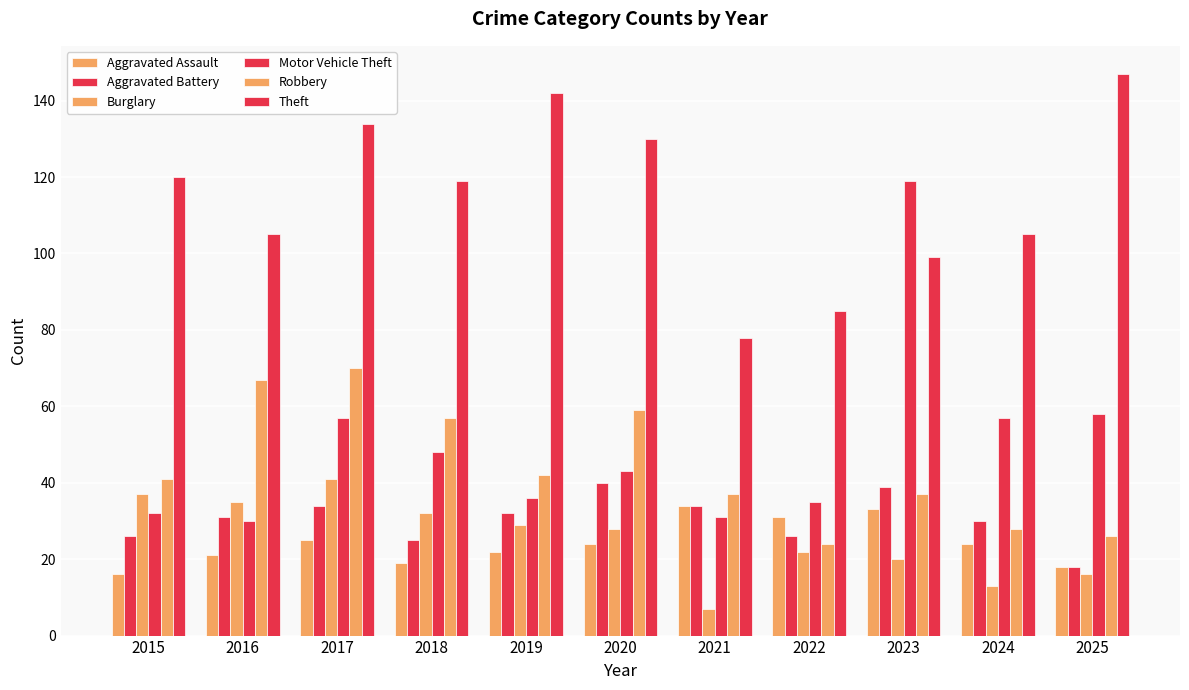

Does the chart contain any negative values?

No